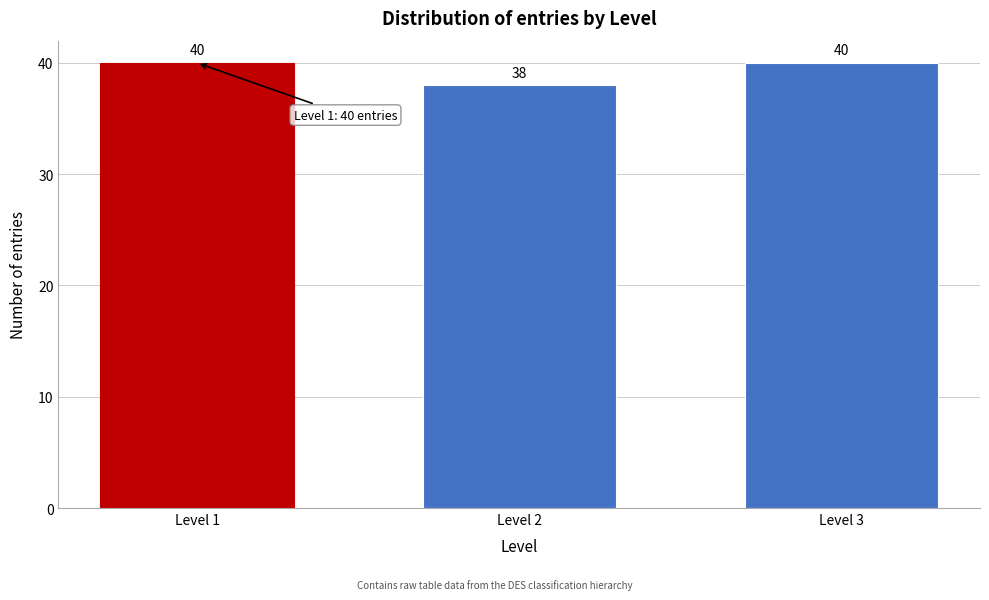

Reading left to right, list all the values displayed in this chart.

40	38	40